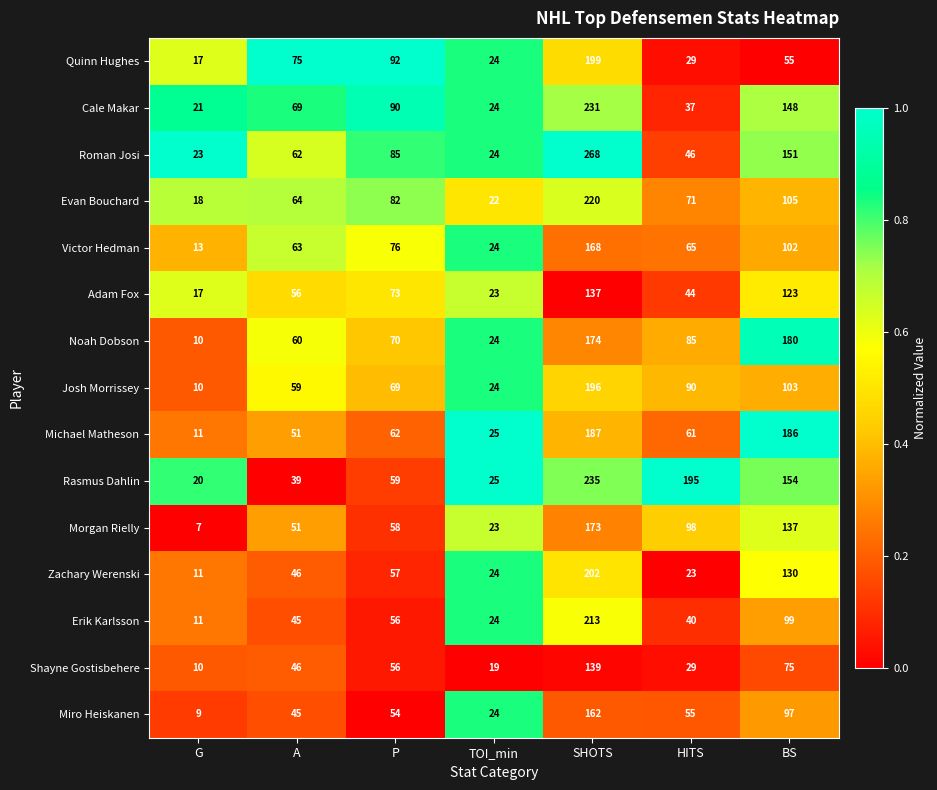

True or false: Noah Dobson has a value of 24 at TOI_min.

True